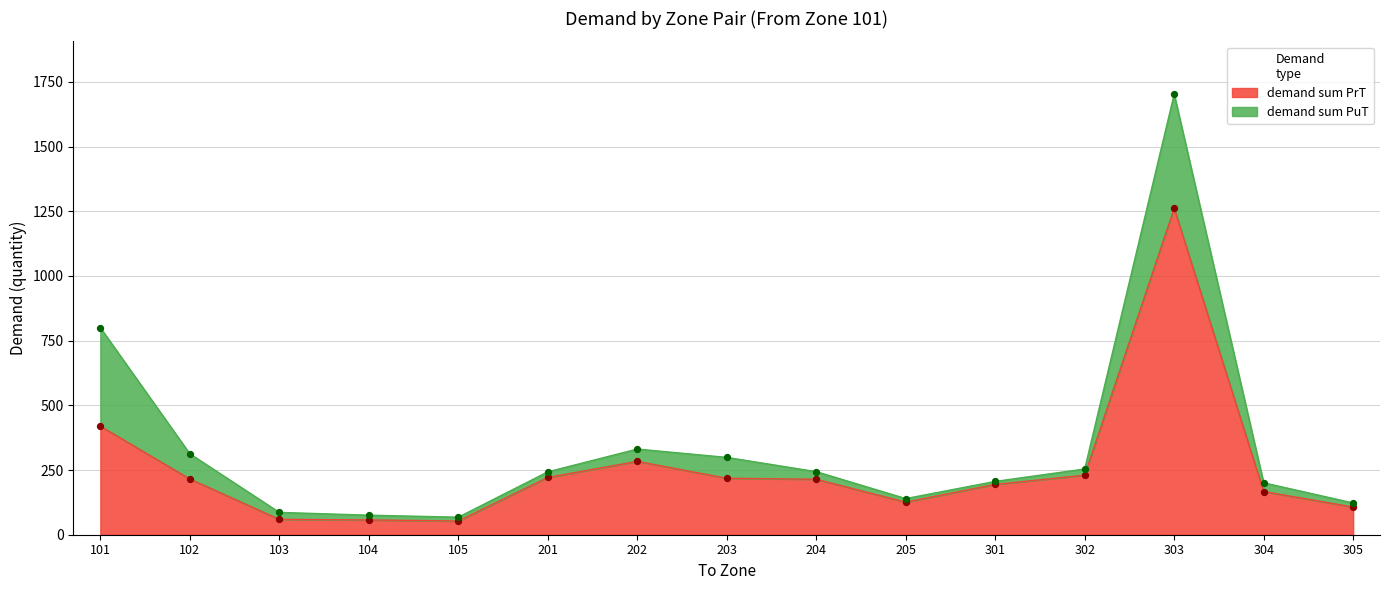

What is the change in value from 101 to 201?

-198.3